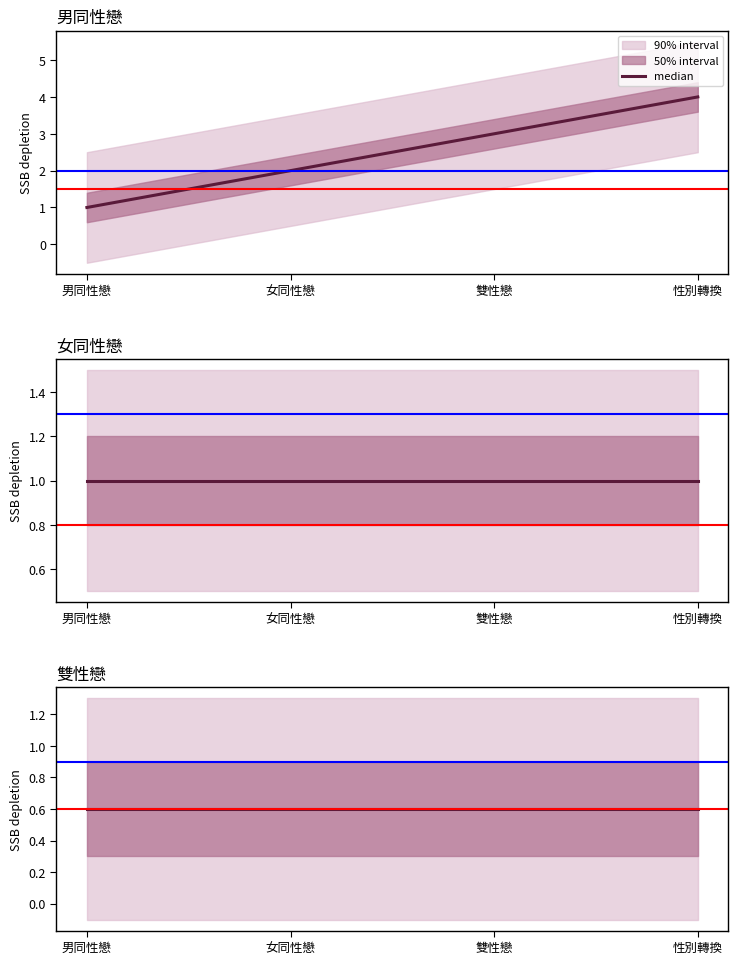

How many categories are shown in the chart?

4